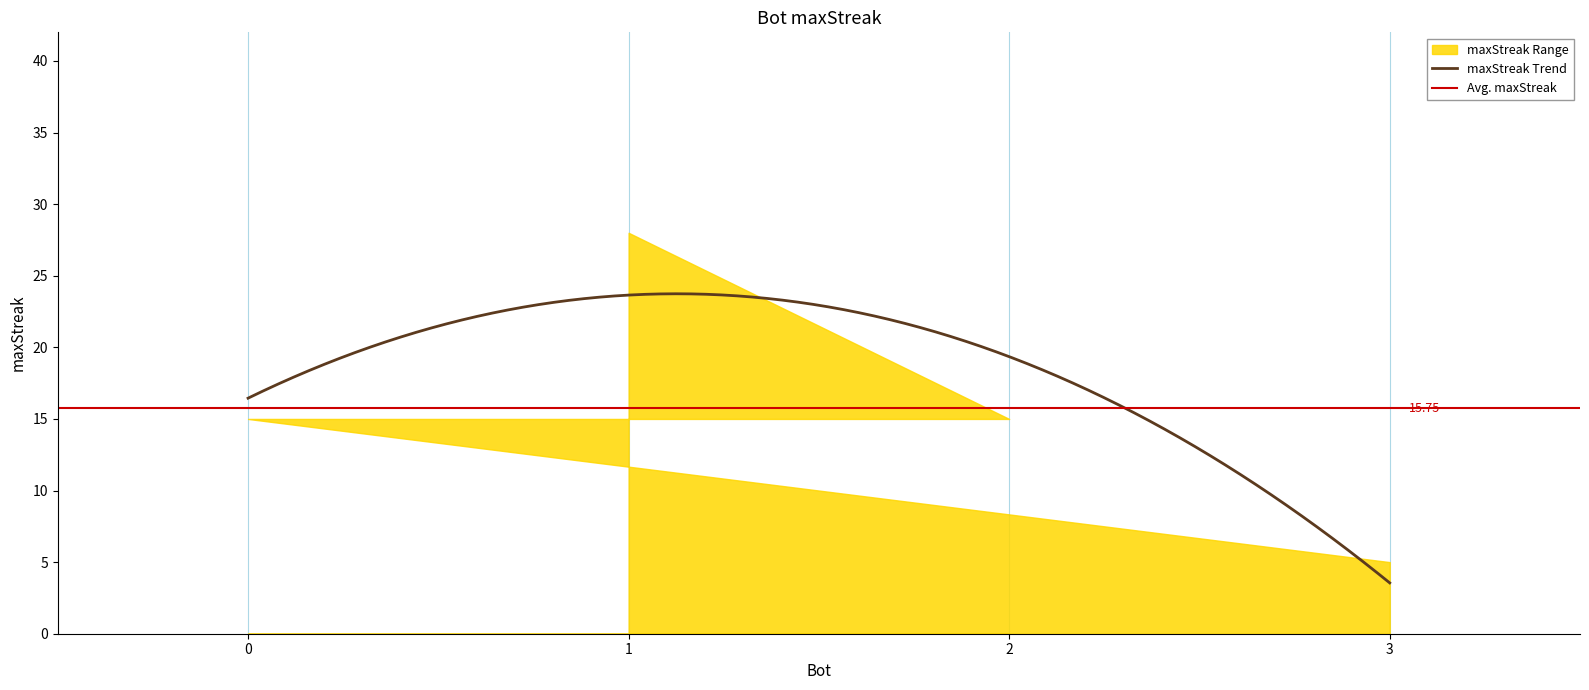

At which category does the chart reach its minimum across all series?

3